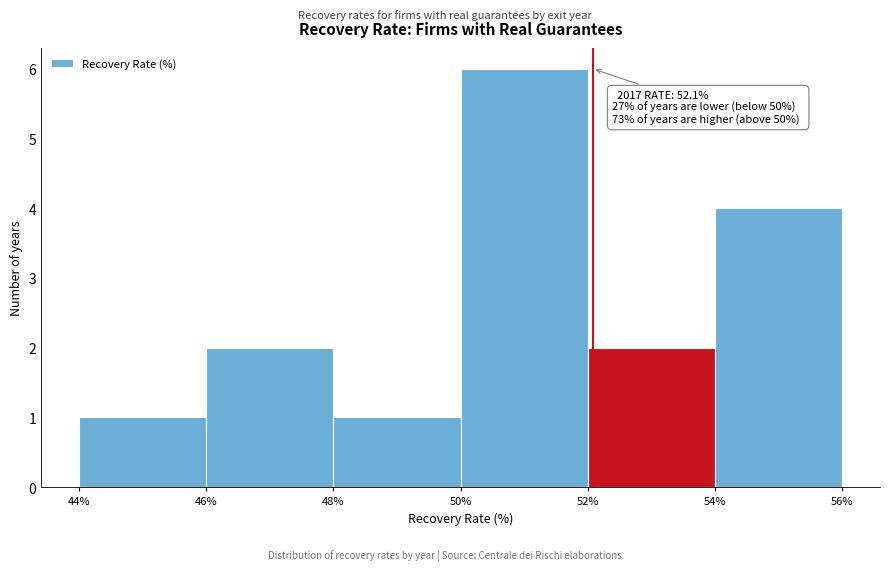

Over which range of the x-axis is the bar tallest?

50% to 52%